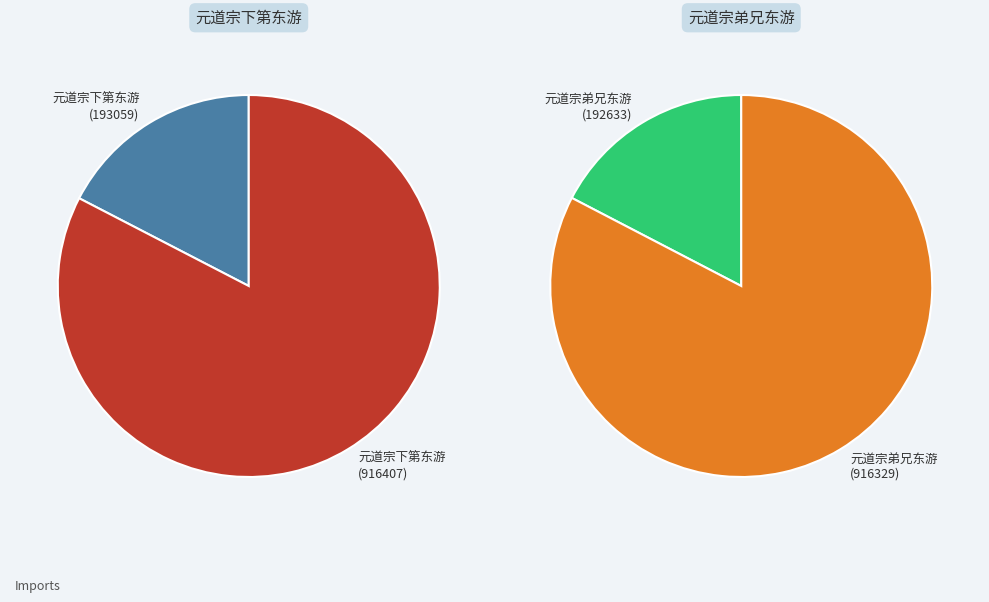

To the nearest percent, what percentage of the pie is 元道宗下第东游 (916407)?

83%